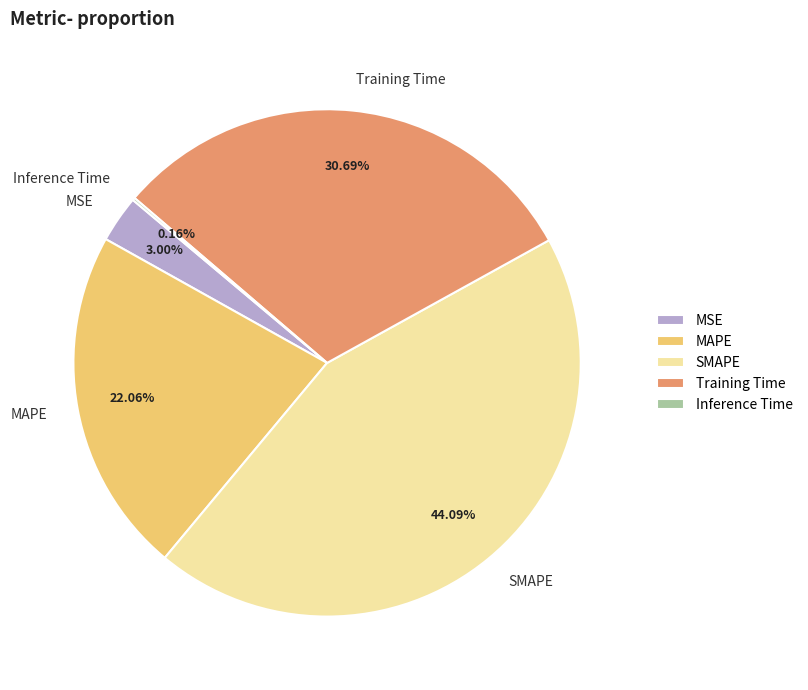

How much of the chart is everything except MSE?

97.0%